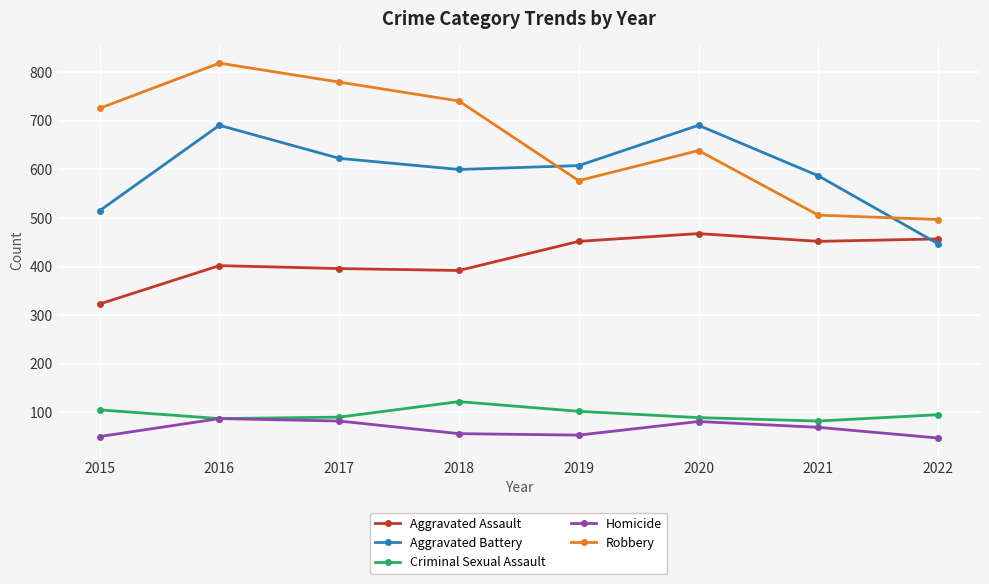

What is the minimum value shown in the chart?

47